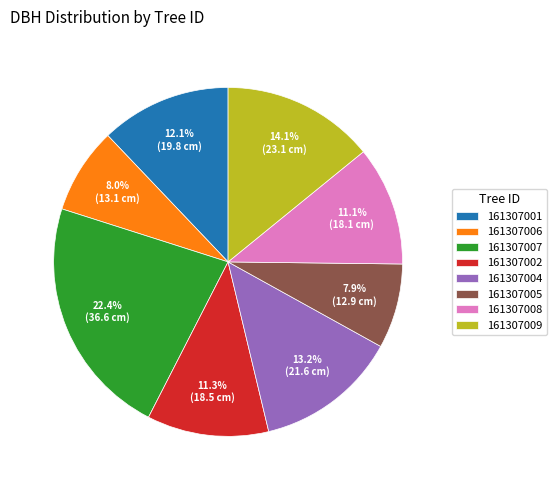

What percentage is the 161307006 slice, to the nearest percent?

8%